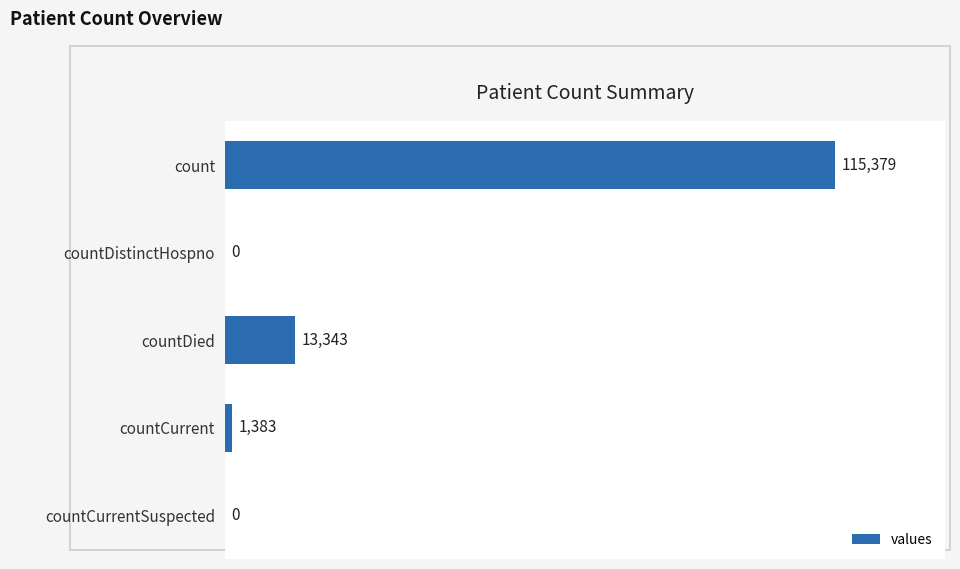

What is the change in value from countDied to countCurrentSuspected?

-13343